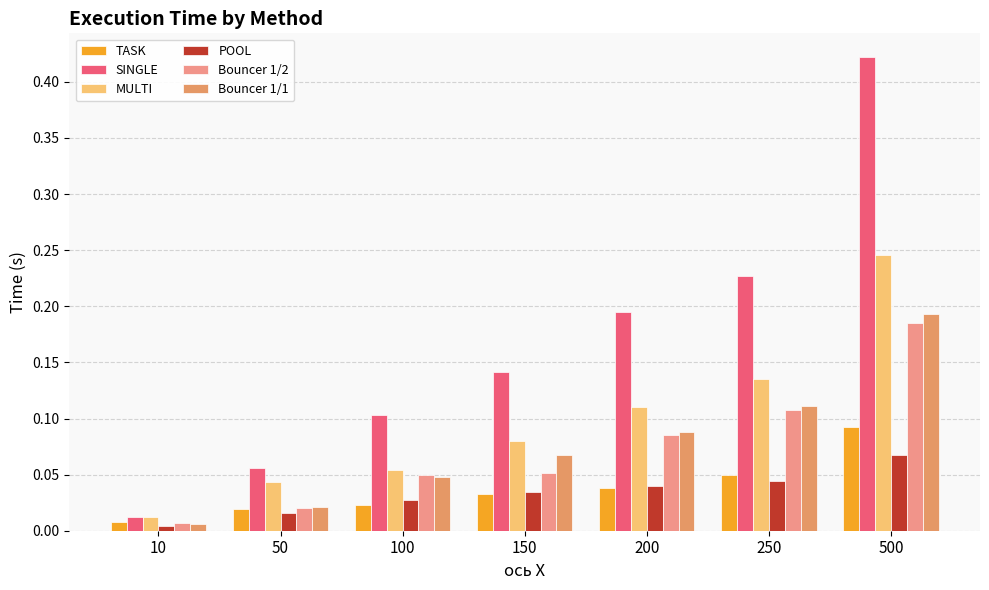

Reading left to right, extract all data points from this chart.

TASK: 10=0.0	50=0.0	100=0.0	150=0.0	200=0.0	250=0.0	500=0.1
SINGLE: 10=0.0	50=0.1	100=0.1	150=0.1	200=0.2	250=0.2	500=0.4
MULTI: 10=0.0	50=0.0	100=0.1	150=0.1	200=0.1	250=0.1	500=0.2
POOL: 10=0.0	50=0.0	100=0.0	150=0.0	200=0.0	250=0.0	500=0.1
Bouncer 1/2: 10=0.0	50=0.0	100=0.0	150=0.1	200=0.1	250=0.1	500=0.2
Bouncer 1/1: 10=0.0	50=0.0	100=0.0	150=0.1	200=0.1	250=0.1	500=0.2